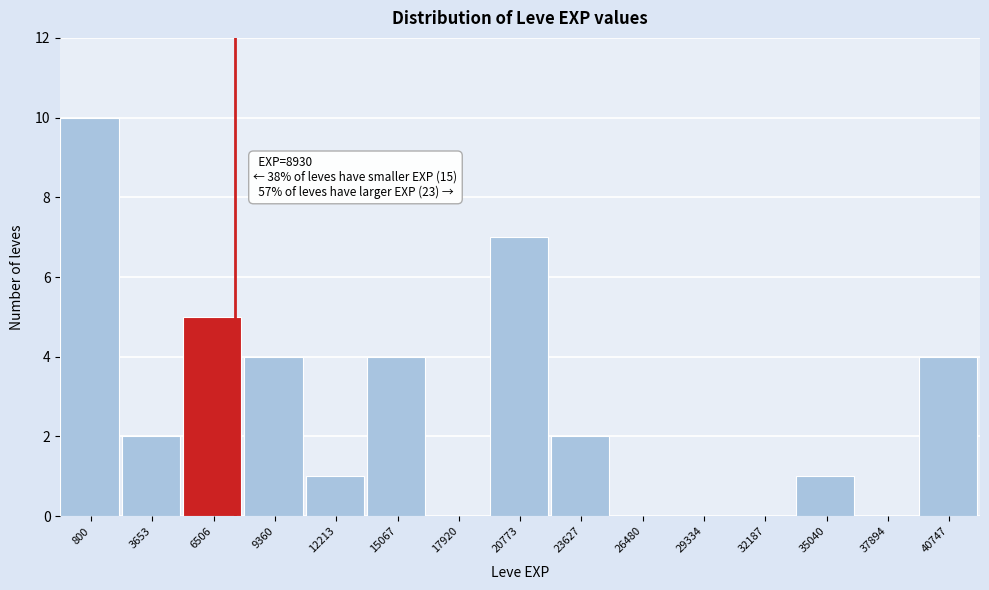

Reading left to right, list all the values displayed in this chart.

800=10	3653=2	6506=5	9360=4	12213=1	15067=4	17920=0	20773=7	23627=2	26480=0	29334=0	32187=0	35040=1	37894=0	40747=4